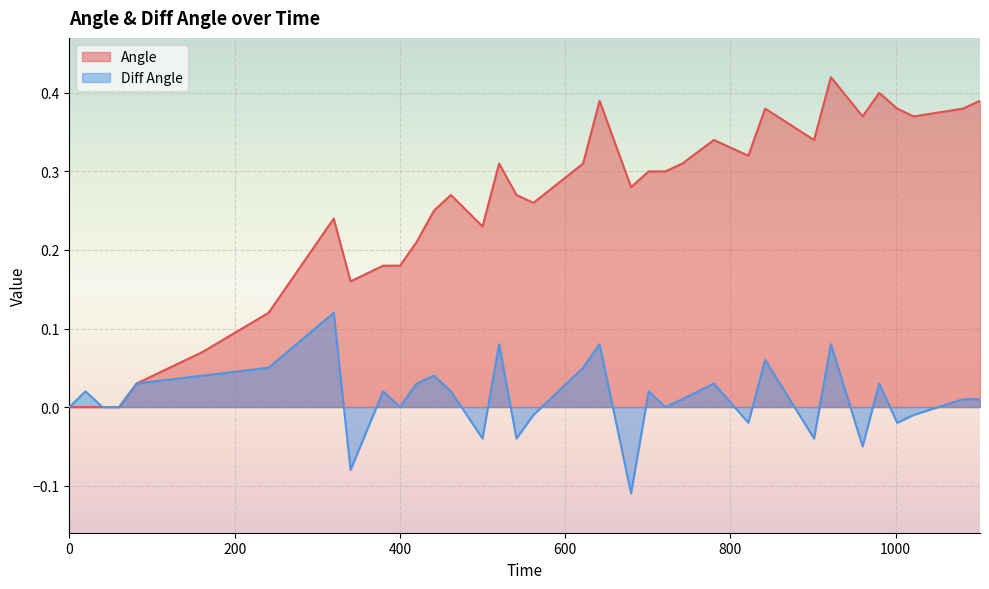

How many lines are shown in the chart?

2